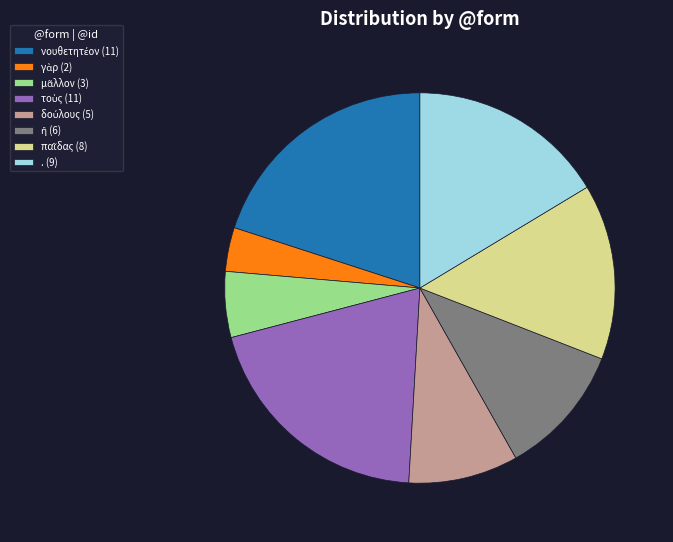

Is . (9) the majority of the pie?

No